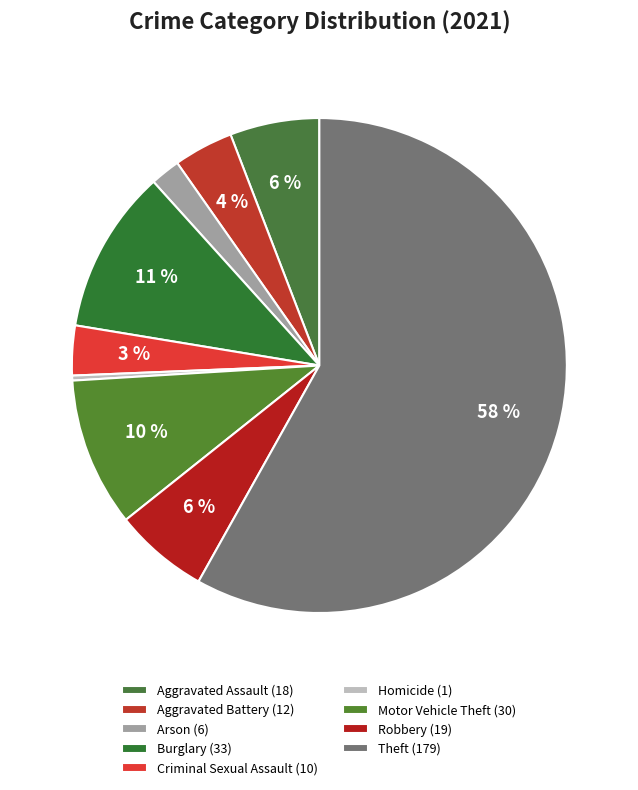

What percentage is the Arson slice, to the nearest percent?

2%